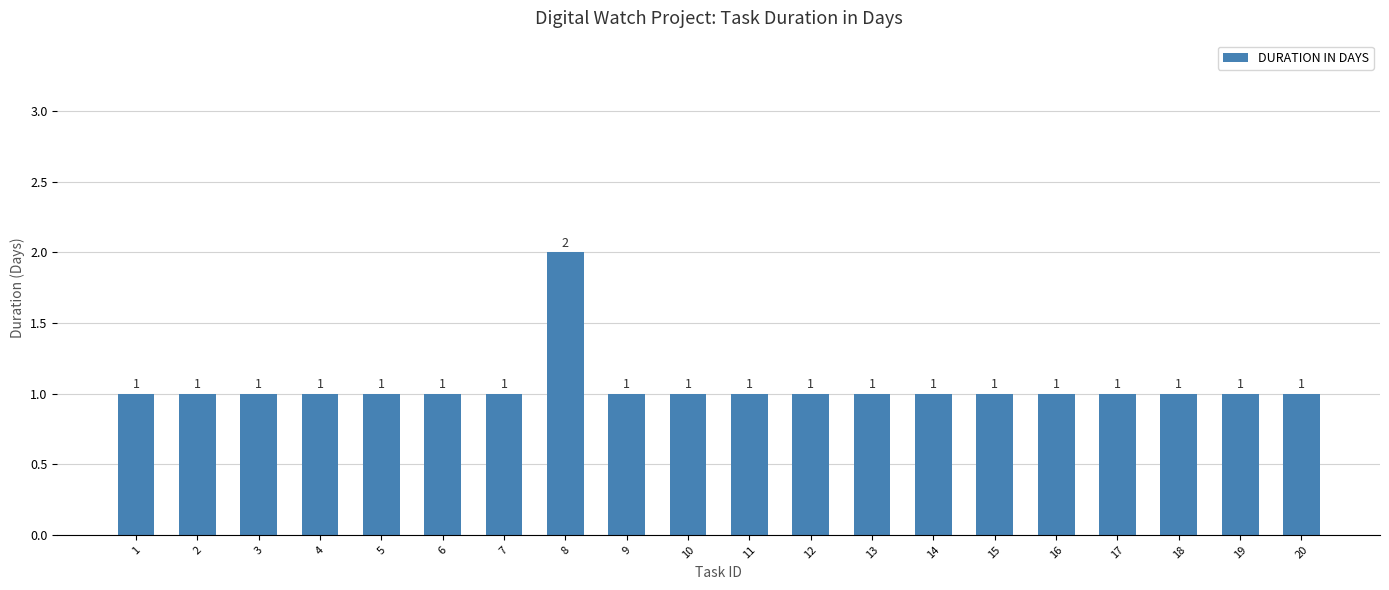

Is it true that the value at 5 is 2?

False